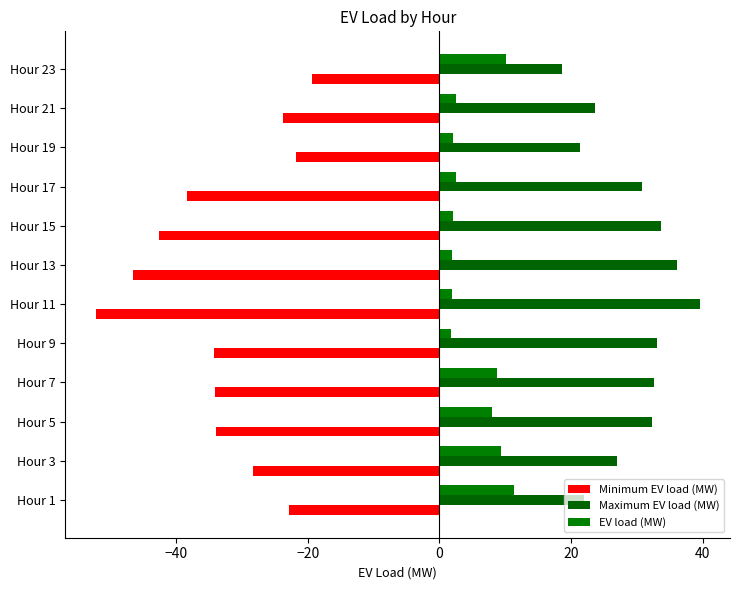

Which series has the largest total across all categories?

Maximum EV load (MW)